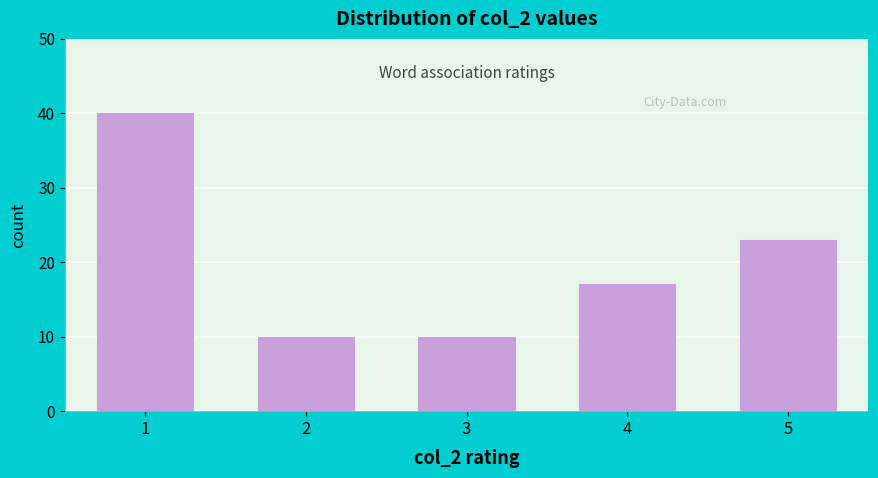

Reading left to right, extract all data points from this chart.

40	10	10	17	23